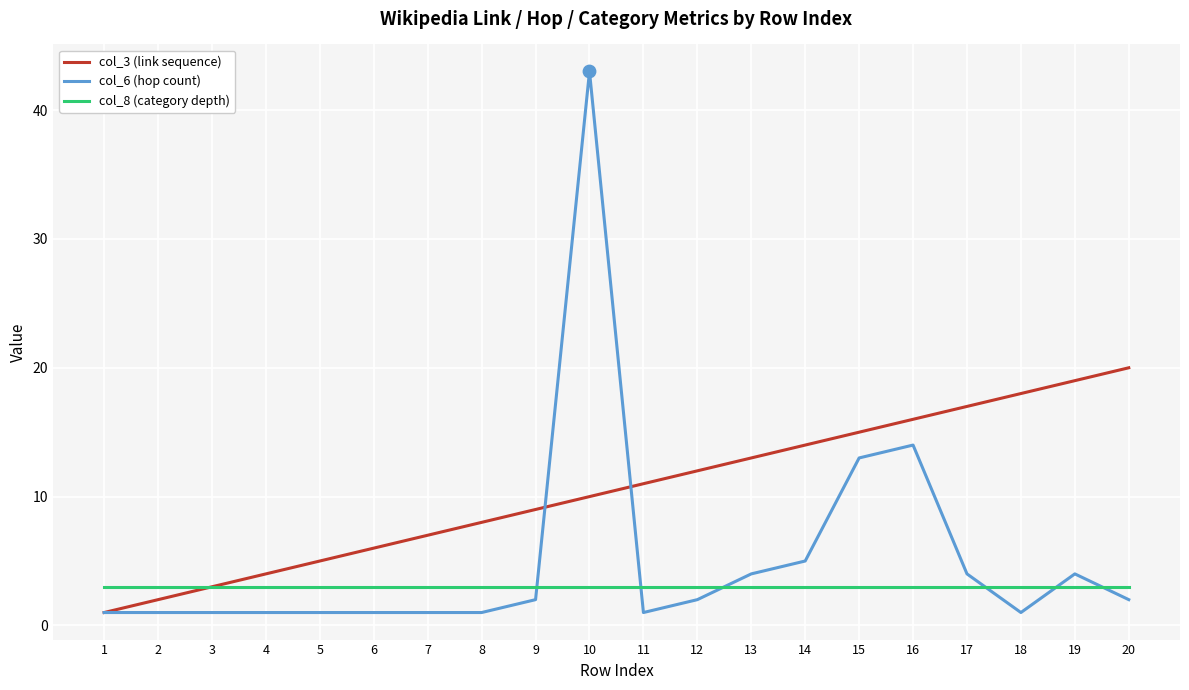

What are all the series names shown in the legend?

col_3 (link sequence), col_6 (hop count), col_8 (category depth)